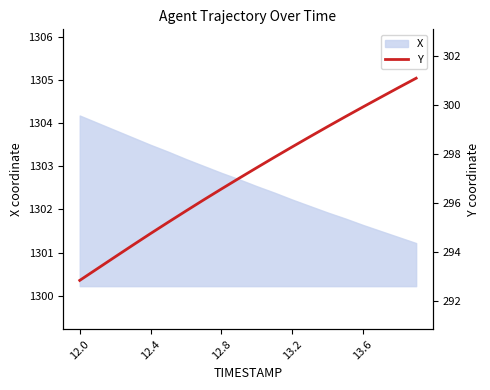

The chart shows a value of 447.8 at 5. True or false?

False